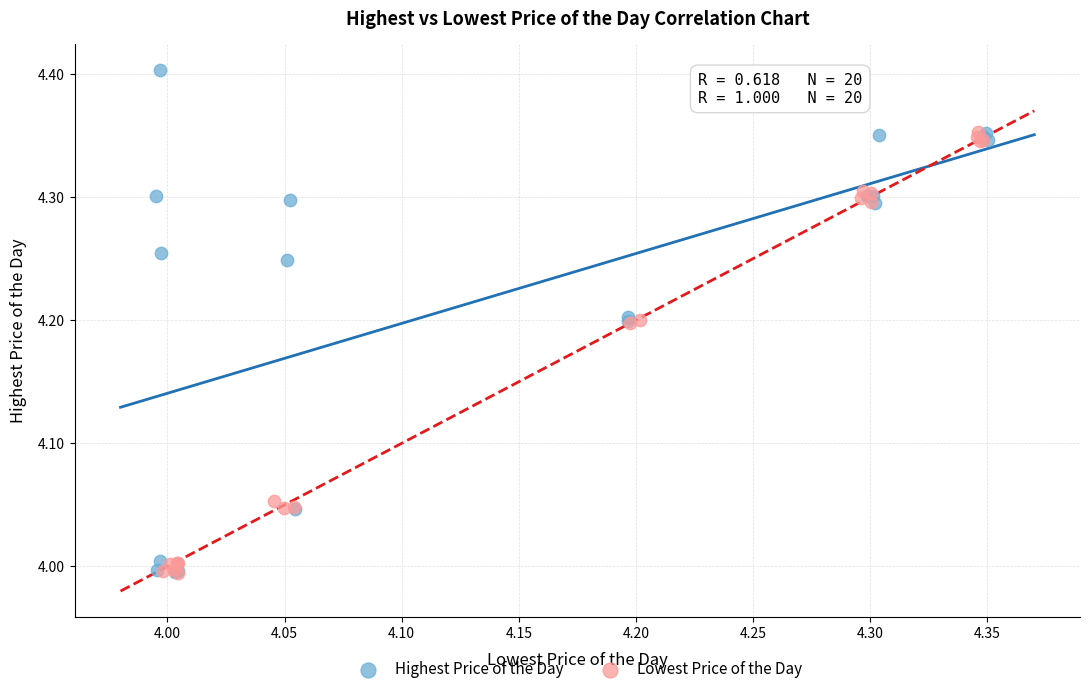

Which series has the largest Y range (max minus min)?

Highest Price of the Day